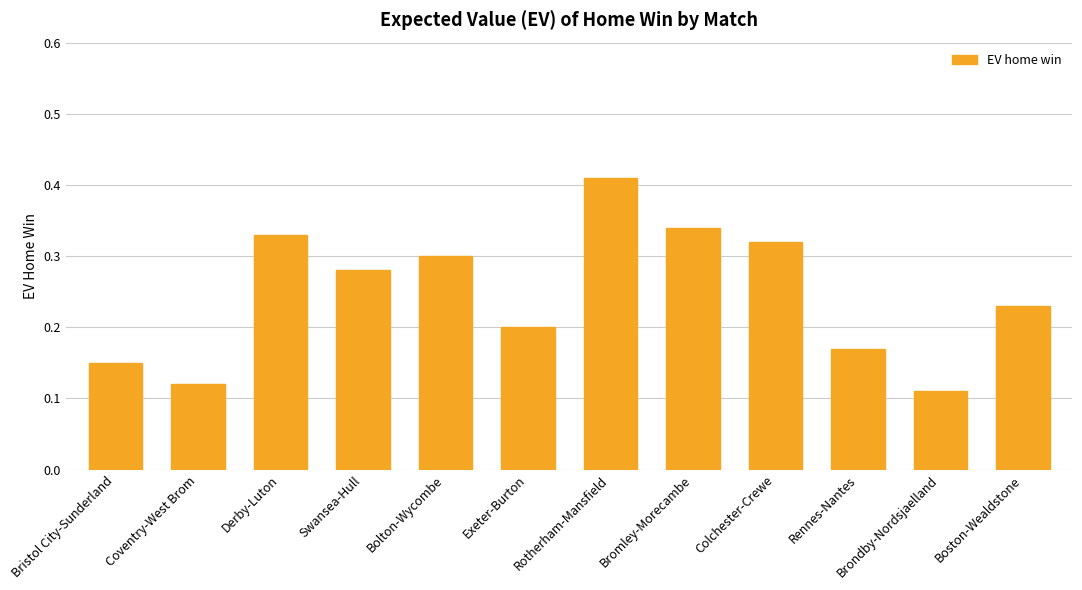

At which category does the chart reach its peak across all series?

Rotherham-Mansfield